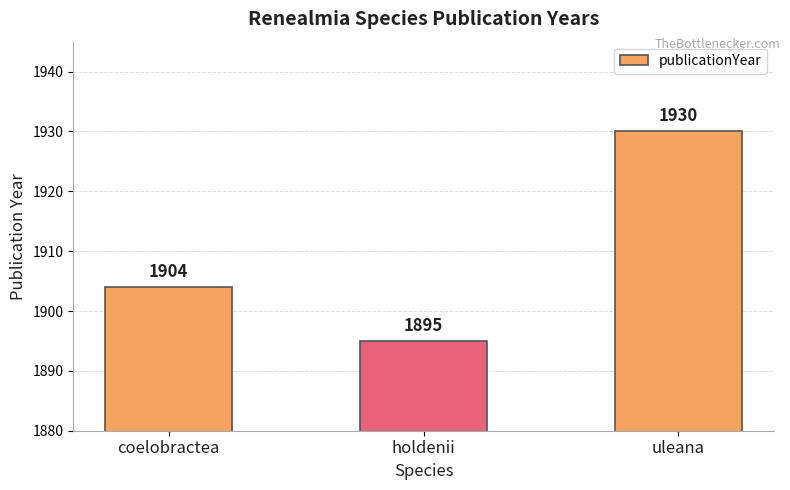

Which category has the lowest value across all series?

holdenii